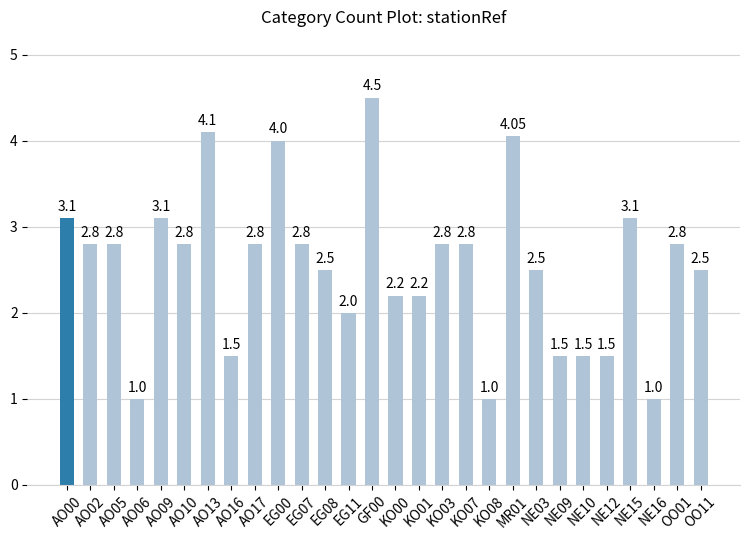

What is the value of the 28th bar from the left?

2.5